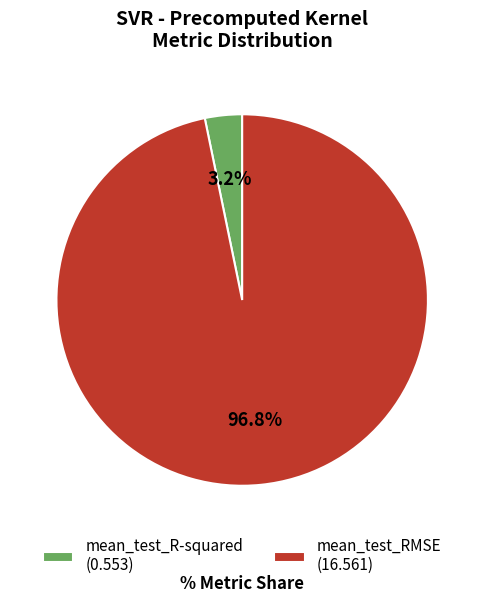

Rank the categories by value from highest to lowest.

mean_test_RMSE, mean_test_R-squared